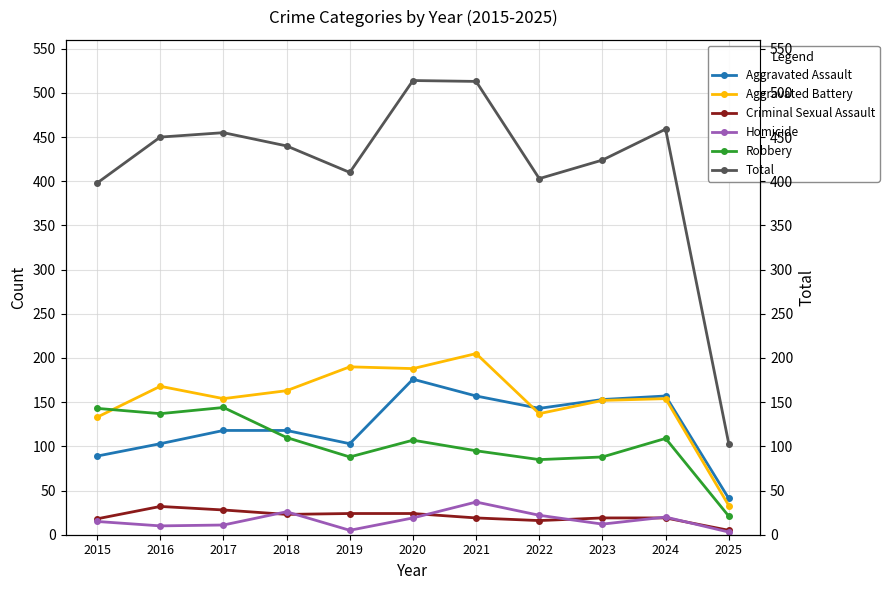

Reading left to right, extract all data points from this chart.

Aggravated Assault: 89	103	118	118	103	176	157	143	153	157	41
Aggravated Battery: 133	168	154	163	190	188	205	137	152	154	33
Criminal Sexual Assault: 18	32	28	23	24	24	19	16	19	19	5
Homicide: 15	10	11	26	5	19	37	22	12	20	3
Robbery: 143	137	144	110	88	107	95	85	88	109	21
Total: 398	450	455	440	410	514	513	403	424	459	103